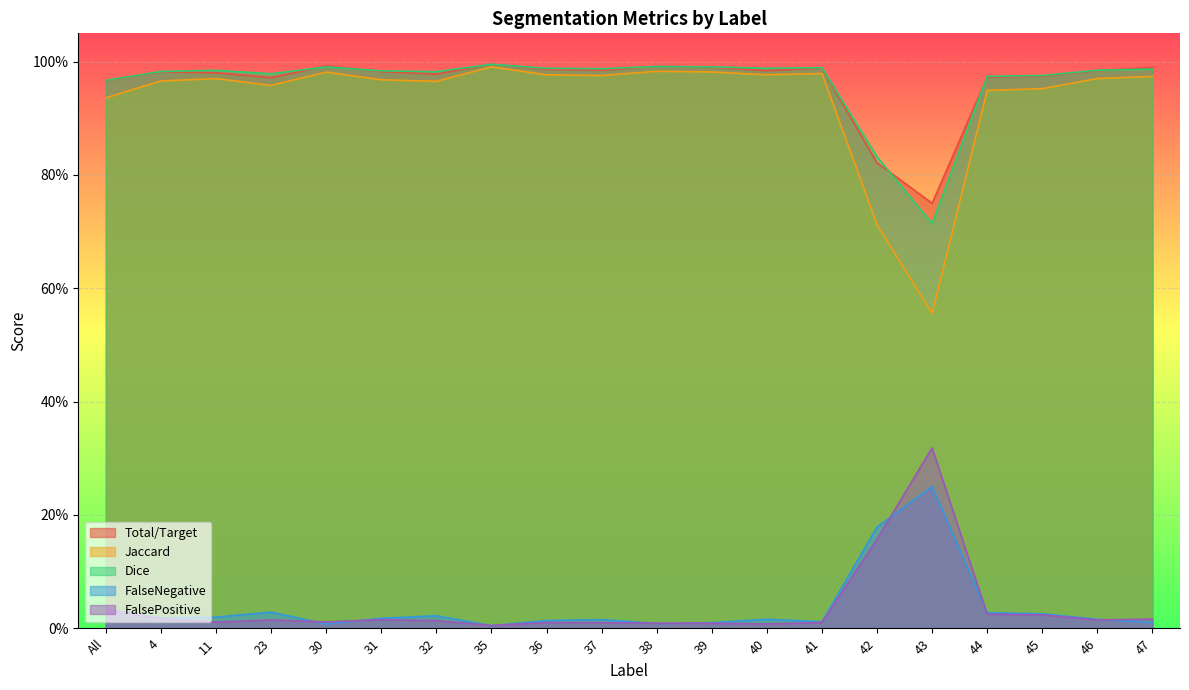

What is the maximum value shown in the chart?

1.0